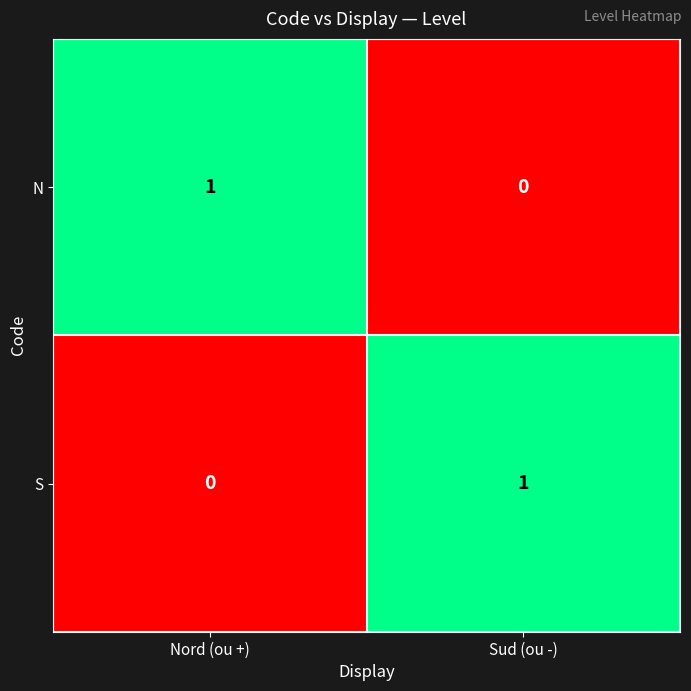

Reading right to left, extract all data points from this chart.

N: Sud (ou -)=0	Nord (ou +)=1
S: Sud (ou -)=1	Nord (ou +)=0